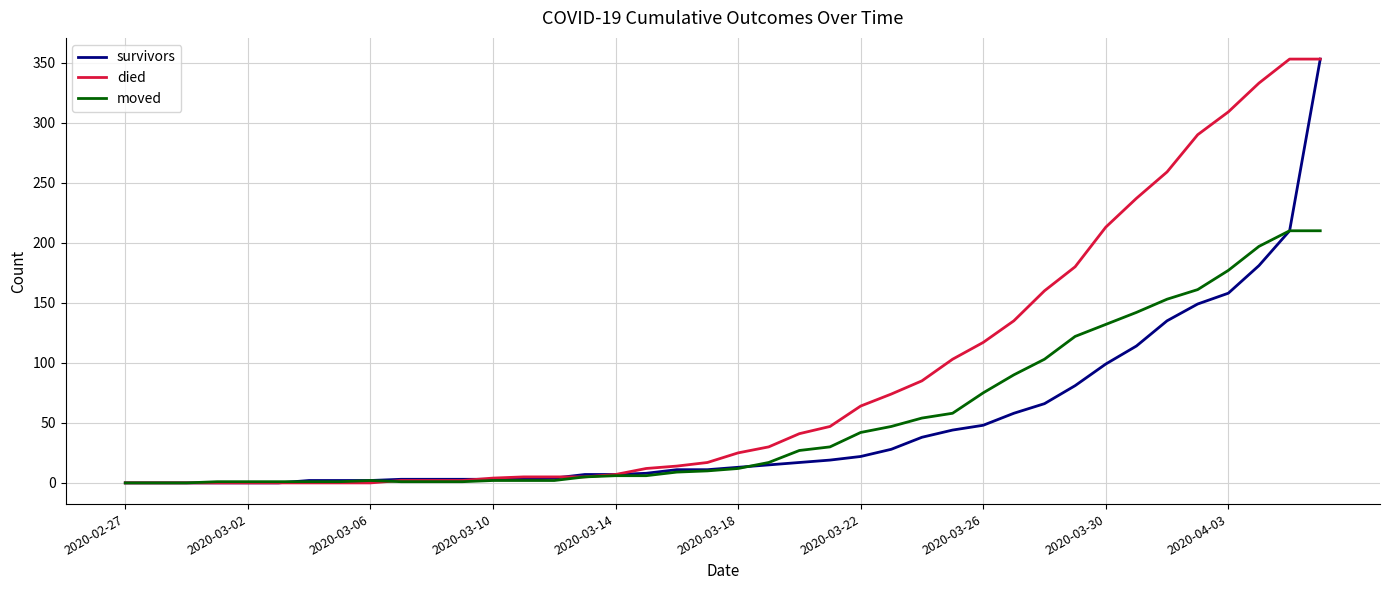

What is the maximum value shown in the chart?

353